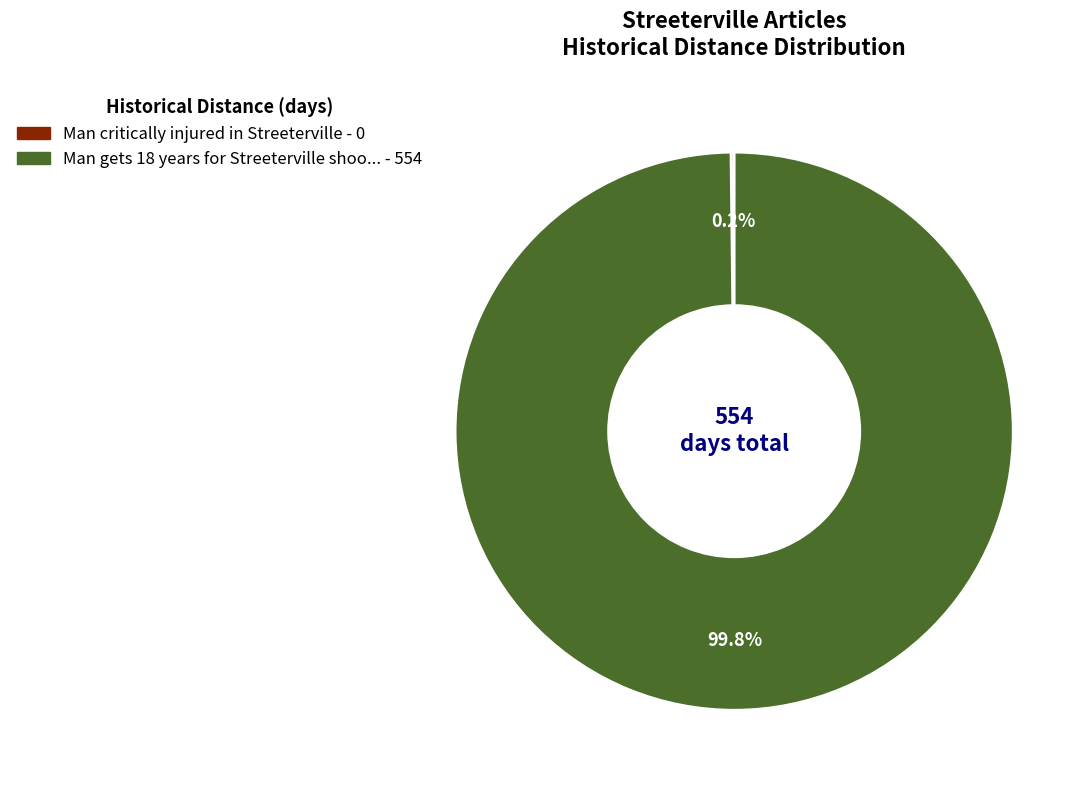

What is the majority slice?

Man gets 18 years for Streeterville shooting